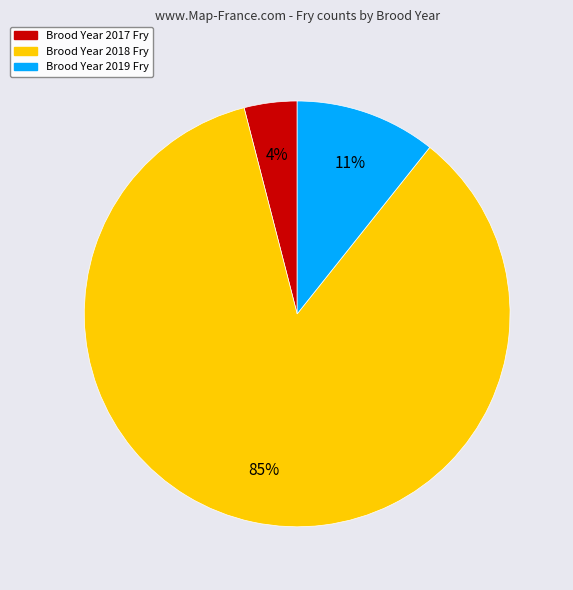

To the nearest percent, what is the difference between the largest and smallest slice percentages?

81%